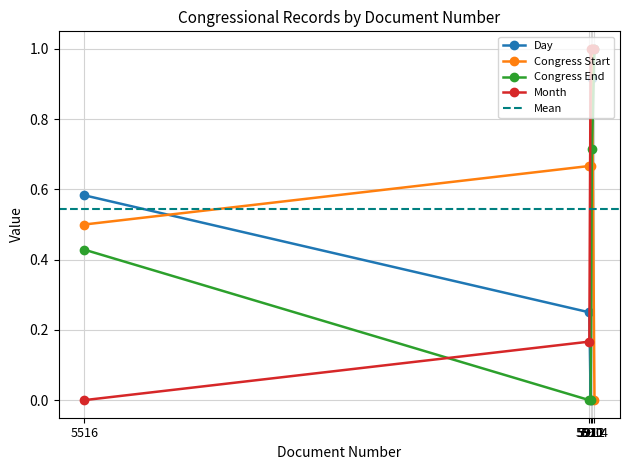

True or false: Month has more than 0 points higher than both neighbors.

False